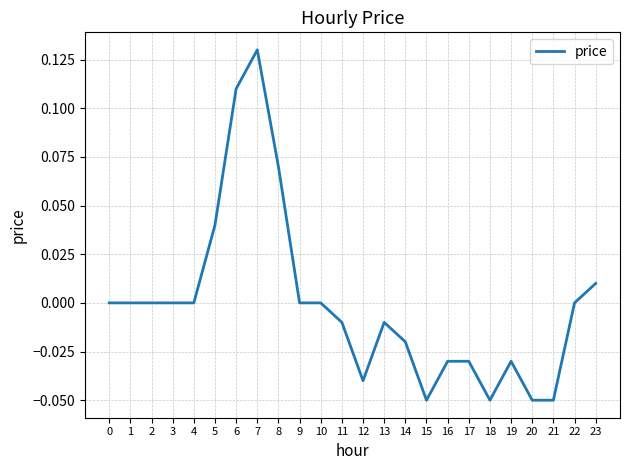

The value at 20 is -0.0. True or false?

False